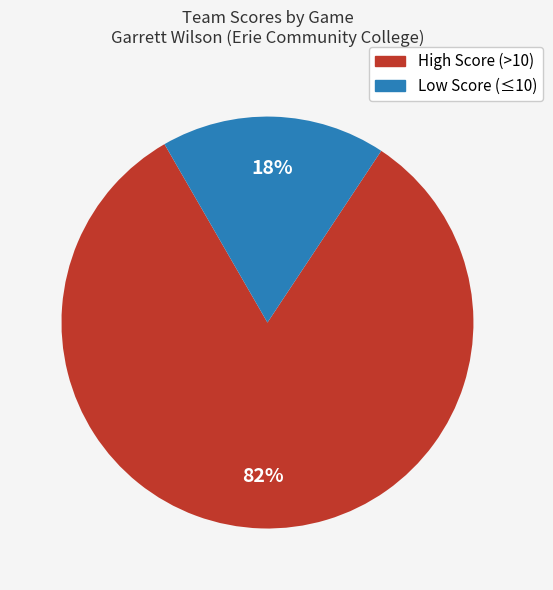

How many slices are in this pie chart?

2